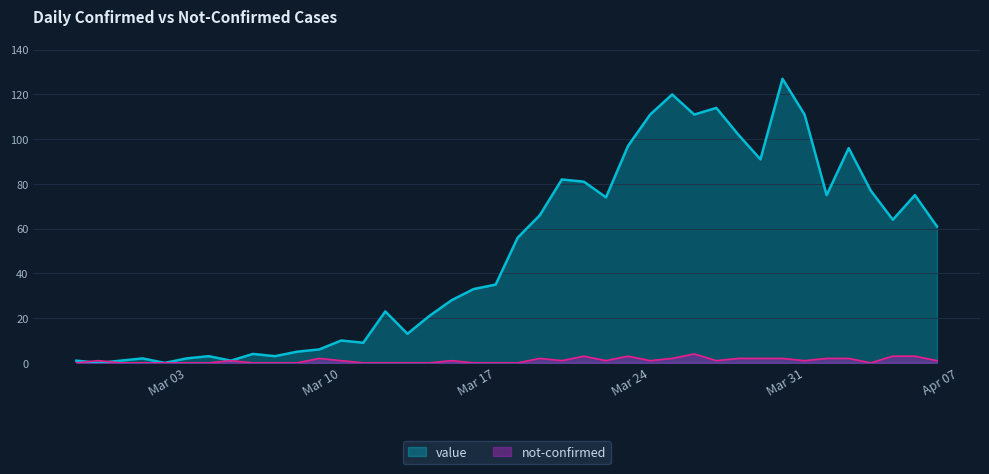

Reading right to left, extract all data points from this chart.

value: 61	75	64	77	96	75	111	127	91	102	114	111	120	111	97	74	81	82	66	56	35	33	28	21	13	23	9	10	6	5	3	4	1	3	2	0	2	1	0	1
not-confirmed: 1	3	3	0	2	2	1	2	2	2	1	4	2	1	3	1	3	1	2	0	0	0	1	0	0	0	0	1	2	0	0	0	1	0	0	0	0	0	1	0